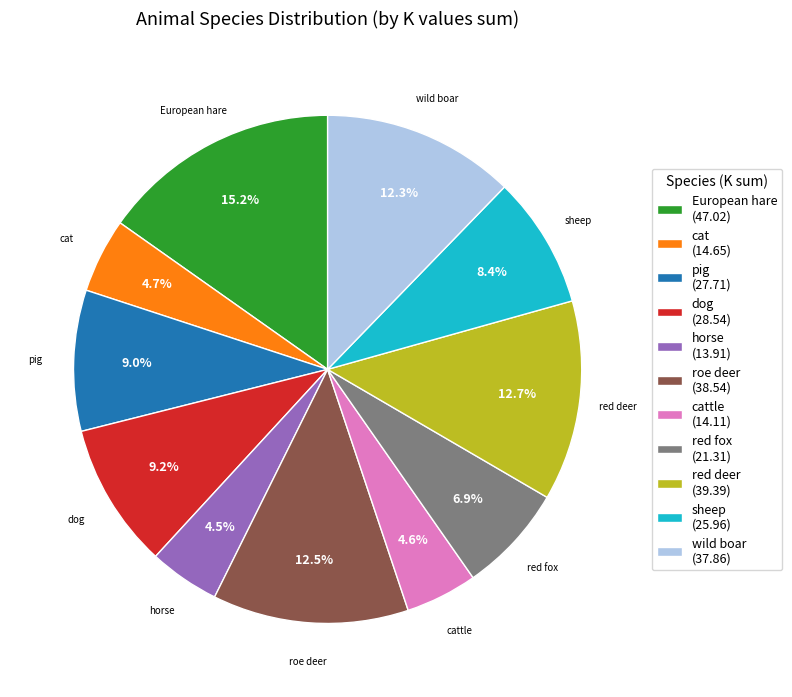

Which has a higher value, European hare (47.02) or red fox (21.31)?

European hare (47.02)